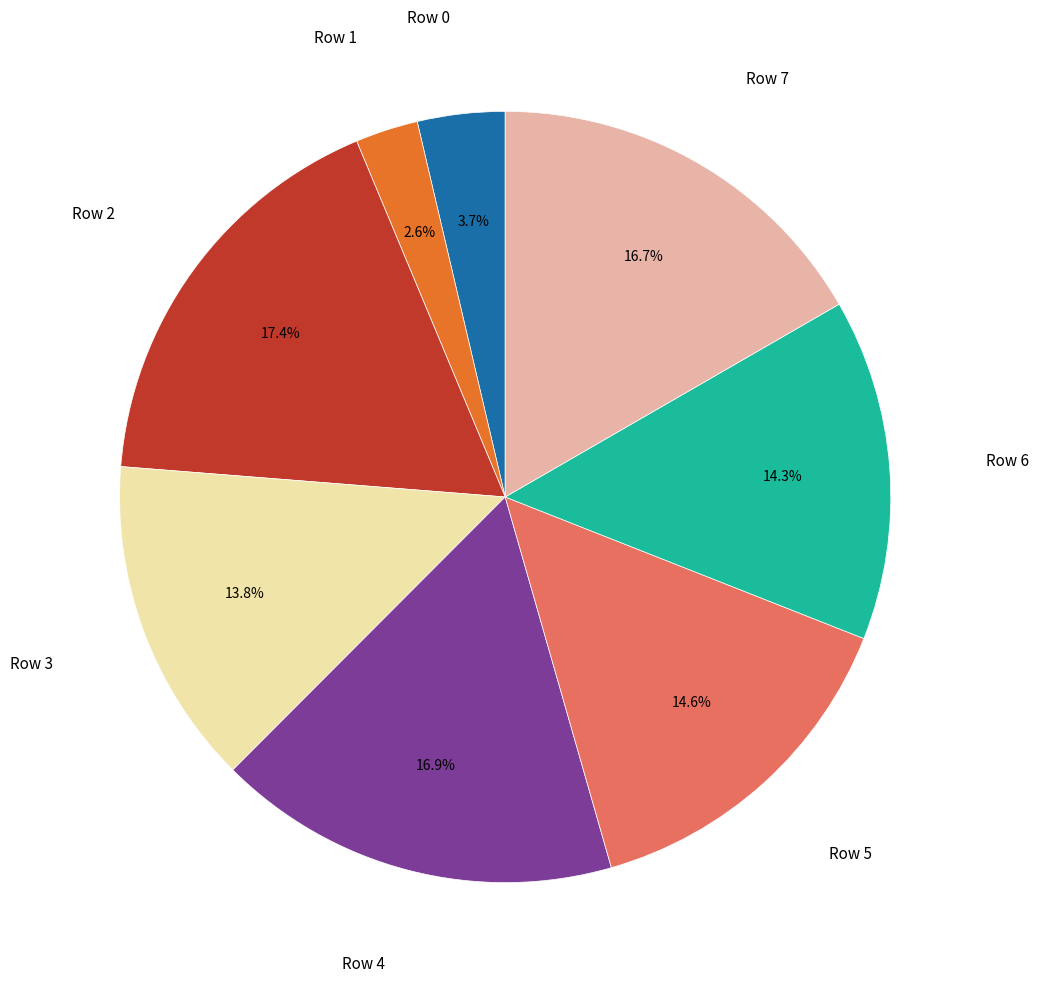

To the nearest percent, what is the difference between the largest and smallest slice percentages?

15%